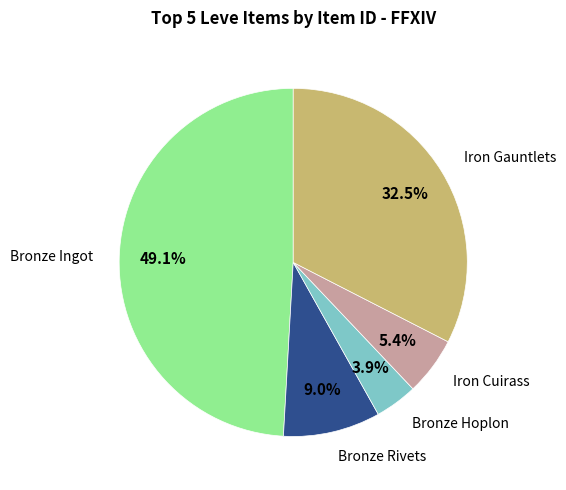

Does any single category account for the majority?

No